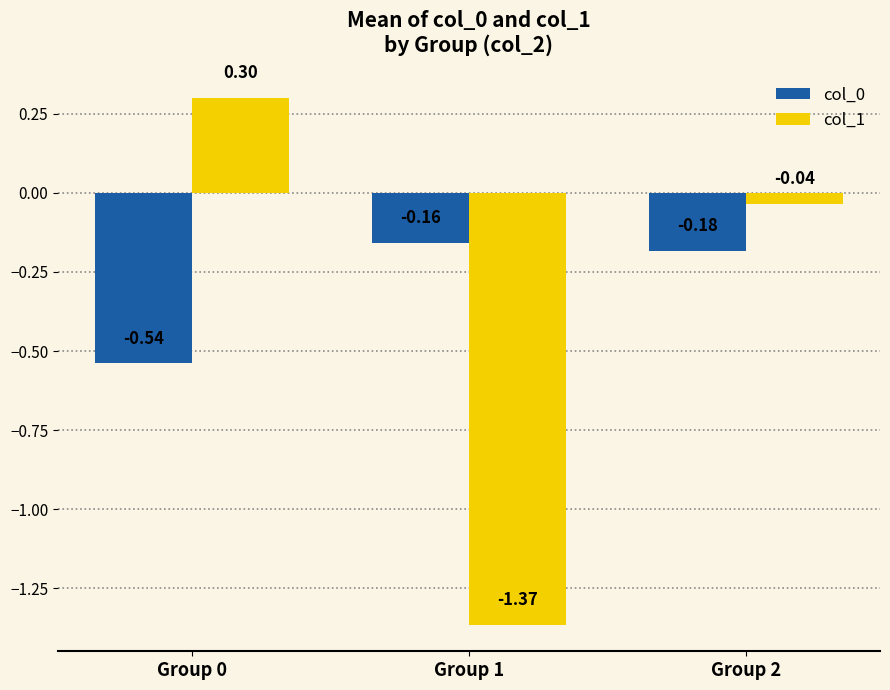

The col_1 series shows -2.4 at Group 1. True or false?

False